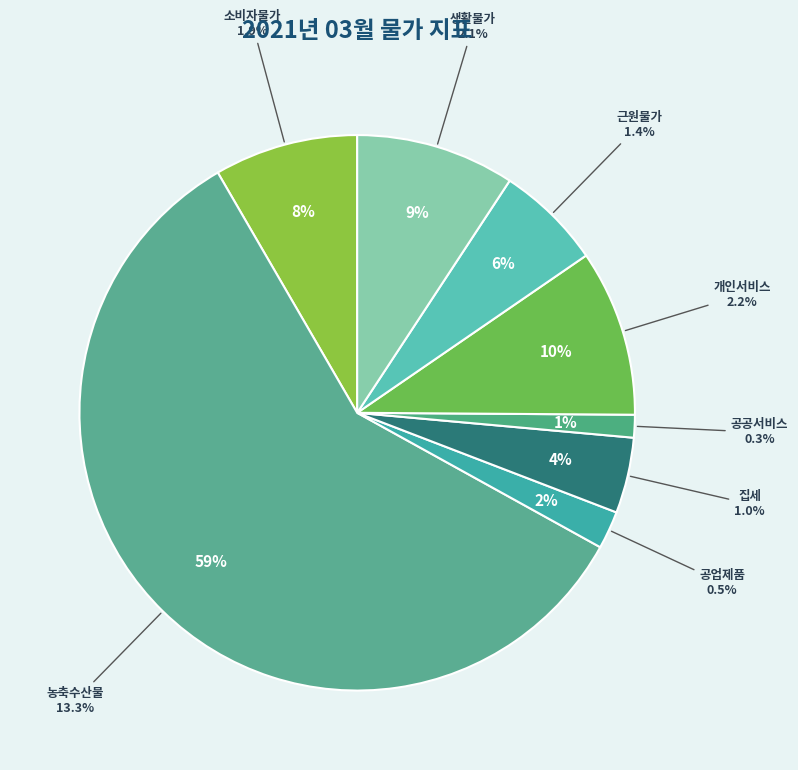

Which slice is the smallest?

공공서비스